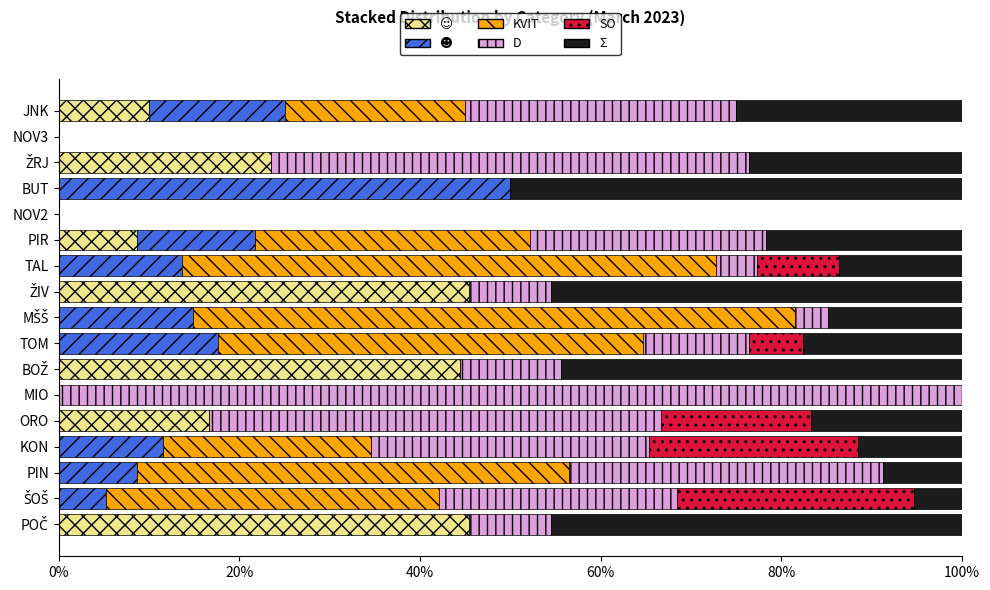

What is the total value across all series at TAL?

100.0